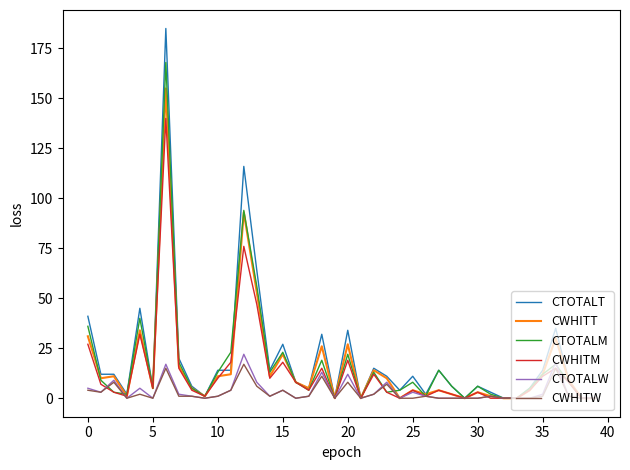

What is the maximum value shown in the chart?

185